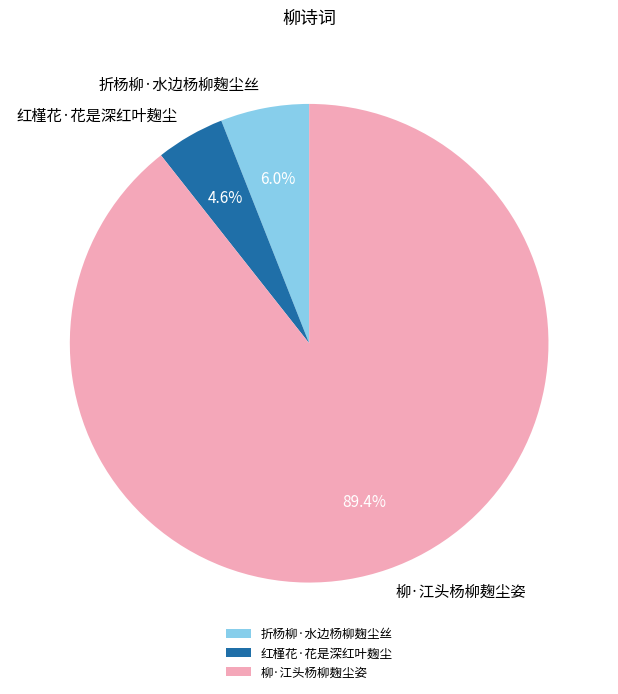

The 红槿花·花是深红叶麹尘 slice represents 5% of the pie. True or false?

True